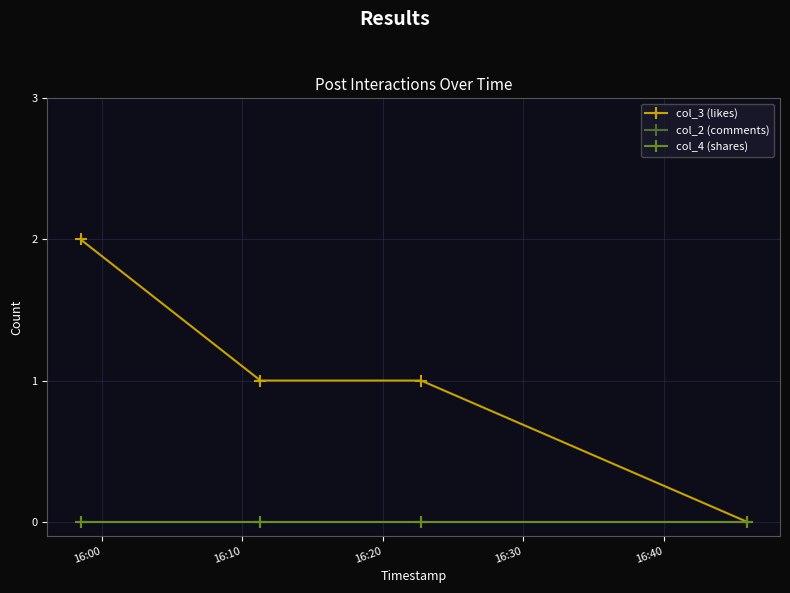

What is the maximum value for col_3 (likes)?

2